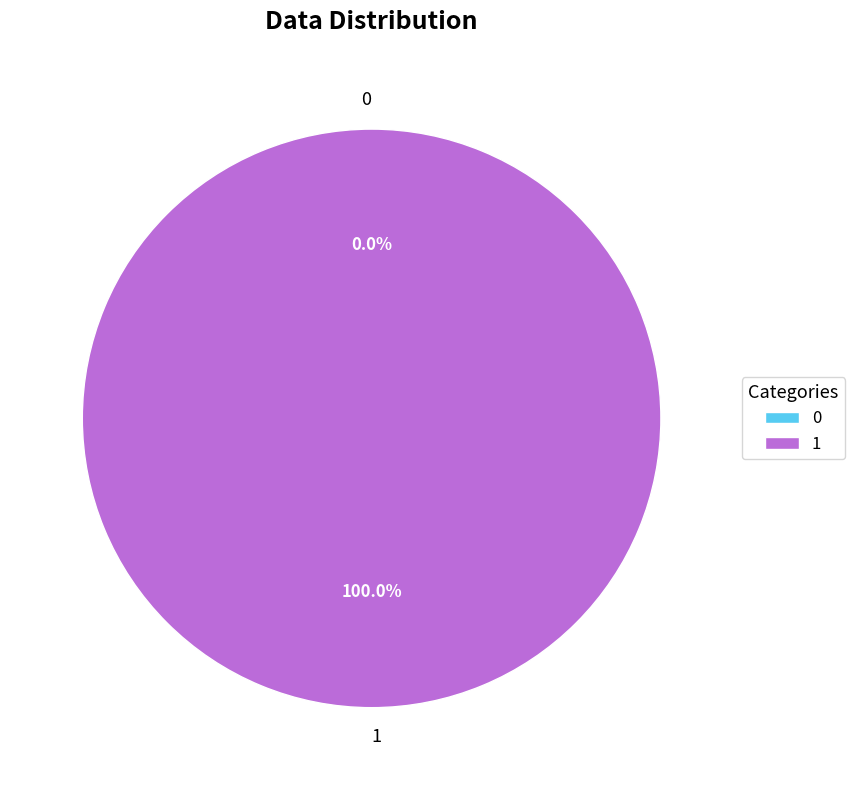

Rank the categories by value from highest to lowest.

1, 0